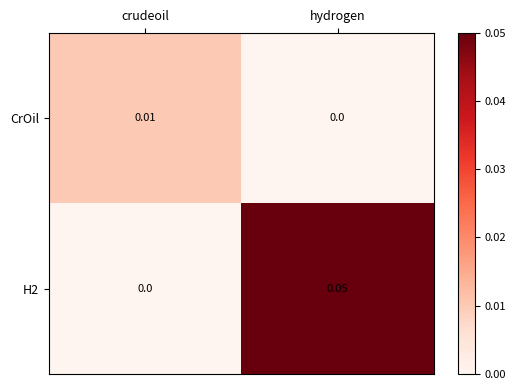

At which category is the sum across all series the highest?

hydrogen